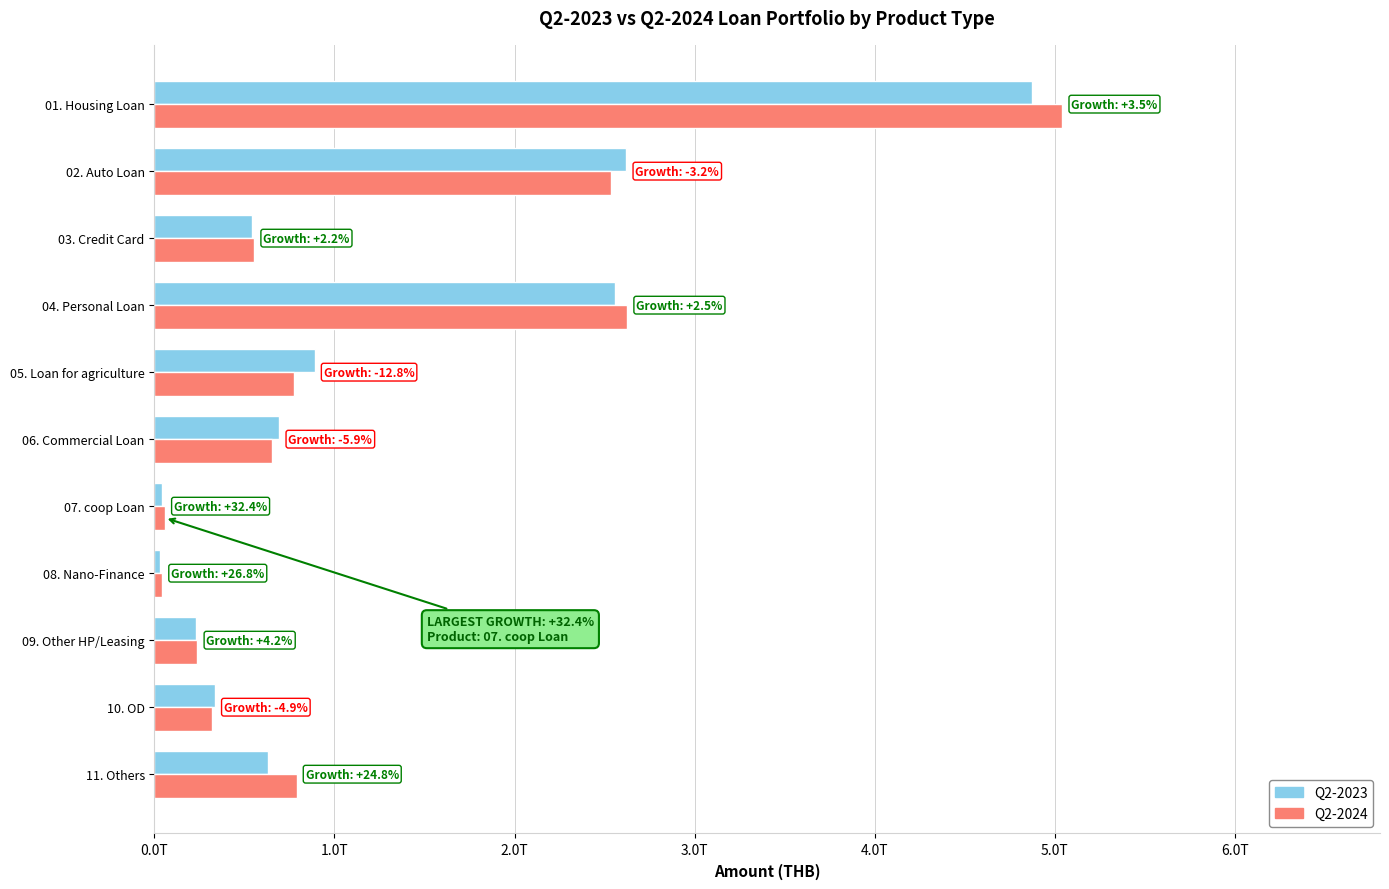

What are all the series names shown in the legend?

Q2-2023, Q2-2024